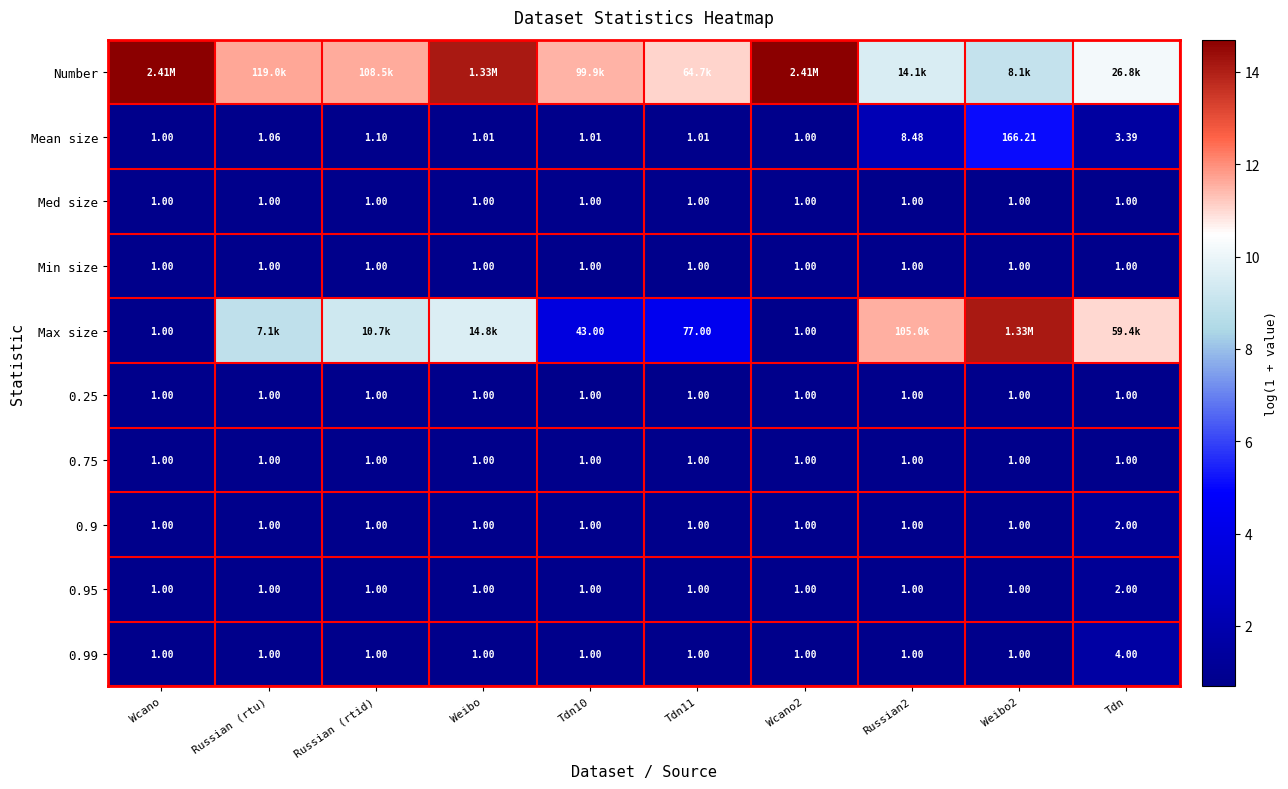

Is the value of Mean size at Tdn10 greater than the value of 0.95 at Weibo?

Yes